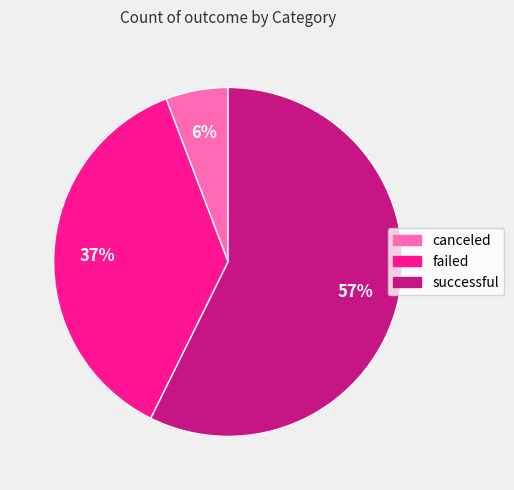

Which category accounts for the majority?

successful